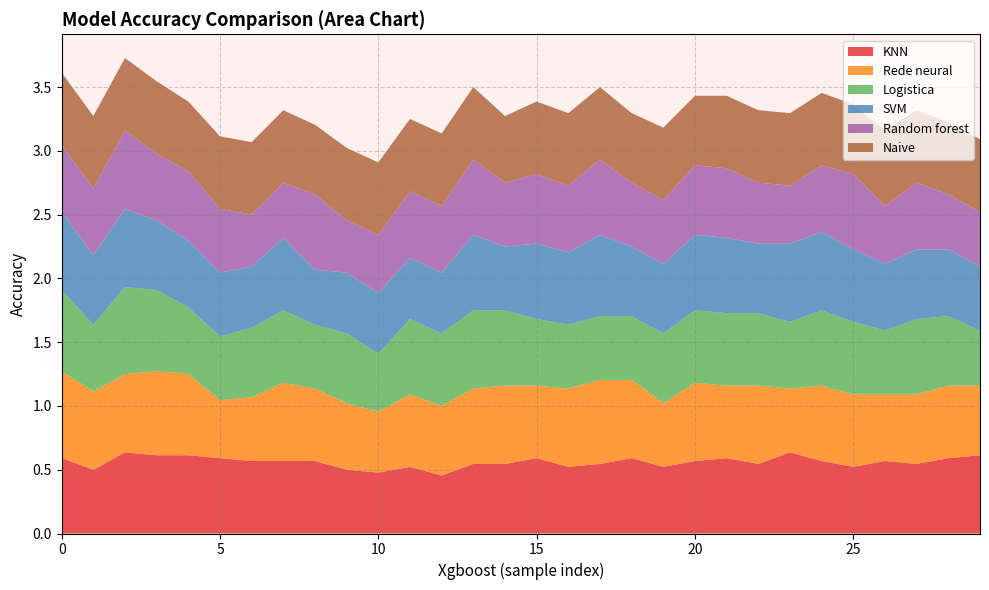

Reading right to left, list all the values displayed in this chart.

KNN: 29=0.6	28=0.6	27=0.5	26=0.6	25=0.5	24=0.6	23=0.6	22=0.5	21=0.6	20=0.6	19=0.5	18=0.6	17=0.5	16=0.5	15=0.6	14=0.5	13=0.5	12=0.5	11=0.5	10=0.5	9=0.5	8=0.6	7=0.6	6=0.6	5=0.6	4=0.6	3=0.6	2=0.6	1=0.5	0=0.6
Rede neural: 29=0.5	28=0.6	27=0.5	26=0.5	25=0.6	24=0.6	23=0.5	22=0.6	21=0.6	20=0.6	19=0.5	18=0.6	17=0.7	16=0.6	15=0.6	14=0.6	13=0.6	12=0.5	11=0.6	10=0.5	9=0.5	8=0.6	7=0.6	6=0.5	5=0.5	4=0.6	3=0.7	2=0.6	1=0.6	0=0.7
Logistica: 29=0.4	28=0.5	27=0.6	26=0.5	25=0.6	24=0.6	23=0.5	22=0.6	21=0.6	20=0.6	19=0.5	18=0.5	17=0.5	16=0.5	15=0.5	14=0.6	13=0.6	12=0.6	11=0.6	10=0.5	9=0.5	8=0.5	7=0.6	6=0.5	5=0.5	4=0.5	3=0.6	2=0.7	1=0.5	0=0.6
SVM: 29=0.5	28=0.5	27=0.5	26=0.5	25=0.6	24=0.6	23=0.6	22=0.5	21=0.6	20=0.6	19=0.5	18=0.5	17=0.6	16=0.6	15=0.6	14=0.5	13=0.6	12=0.5	11=0.5	10=0.5	9=0.5	8=0.4	7=0.6	6=0.5	5=0.5	4=0.5	3=0.5	2=0.6	1=0.5	0=0.6
Random forest: 29=0.4	28=0.4	27=0.5	26=0.5	25=0.6	24=0.5	23=0.5	22=0.5	21=0.5	20=0.5	19=0.5	18=0.5	17=0.6	16=0.5	15=0.5	14=0.5	13=0.6	12=0.5	11=0.5	10=0.5	9=0.4	8=0.6	7=0.4	6=0.4	5=0.5	4=0.5	3=0.5	2=0.6	1=0.5	0=0.5
Naive: 29=0.6	28=0.6	27=0.6	26=0.6	25=0.5	24=0.6	23=0.6	22=0.6	21=0.6	20=0.5	19=0.6	18=0.5	17=0.6	16=0.6	15=0.6	14=0.5	13=0.6	12=0.6	11=0.6	10=0.6	9=0.6	8=0.5	7=0.6	6=0.6	5=0.6	4=0.5	3=0.6	2=0.6	1=0.6	0=0.6